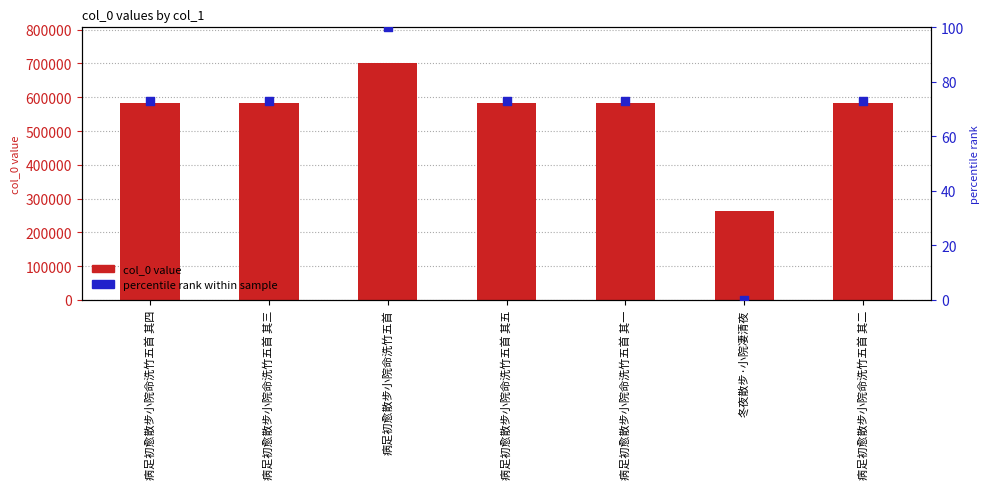

At how many categories does at least one series exceed 448174?

6